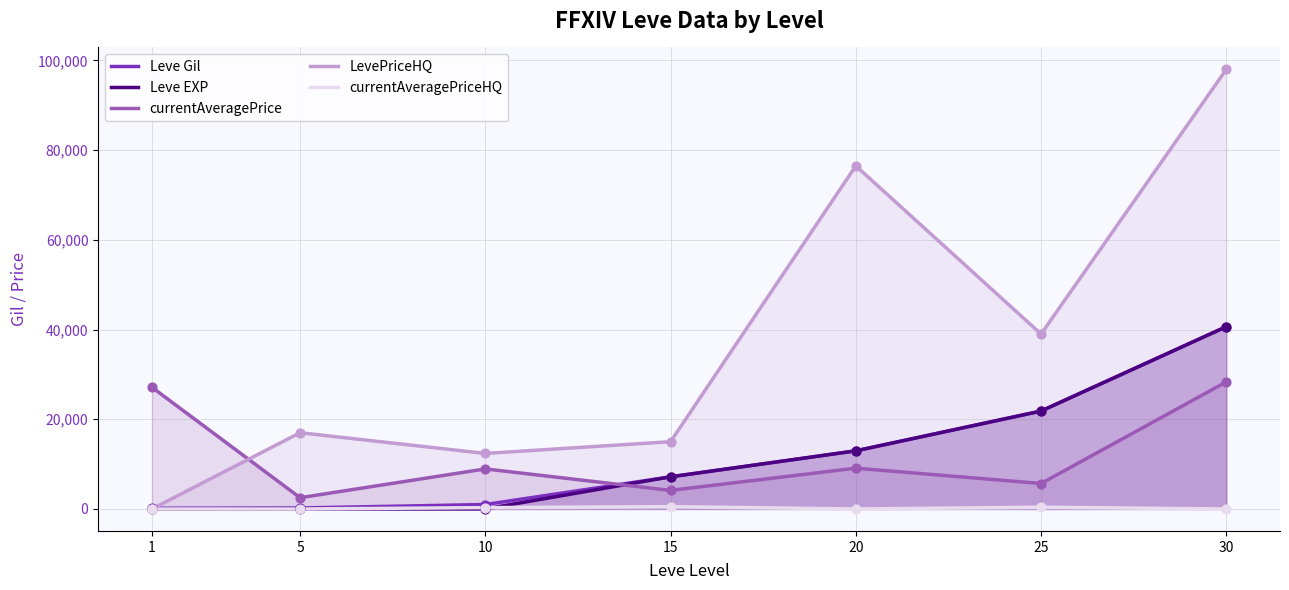

Which series has the widest spread of Y values?

LevePriceHQ